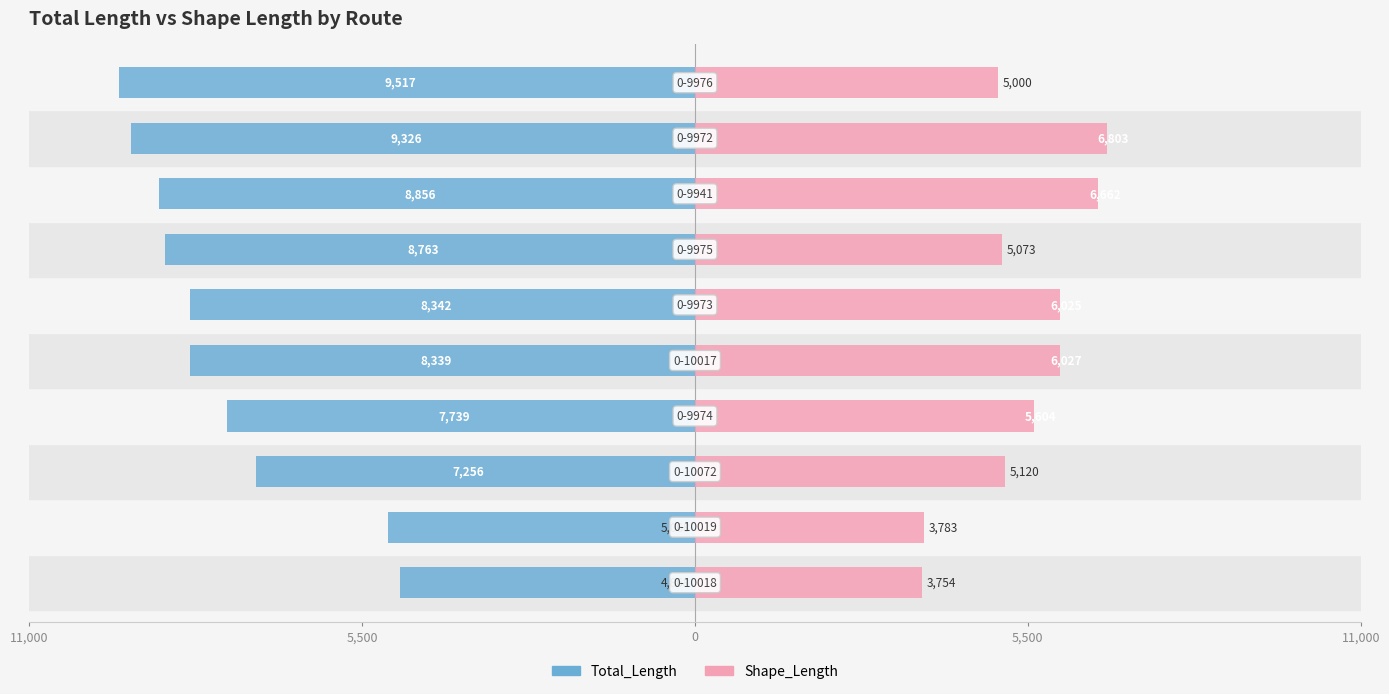

What is the sum of all Shape_Length values?

53850.3